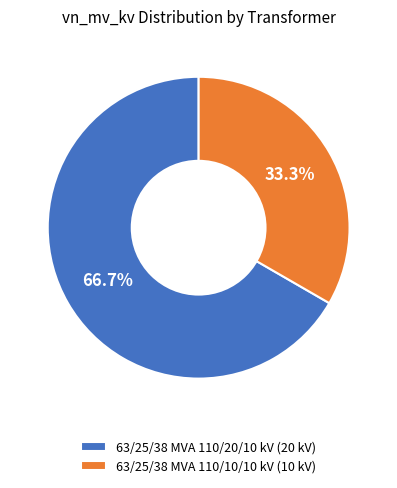

Between 63/25/38 MVA 110/20/10 kV and 63/25/38 MVA 110/10/10 kV, which is larger?

63/25/38 MVA 110/20/10 kV